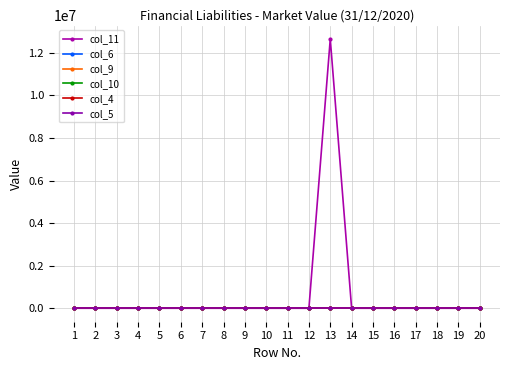

The col_10 series shows 0 at 18. True or false?

True